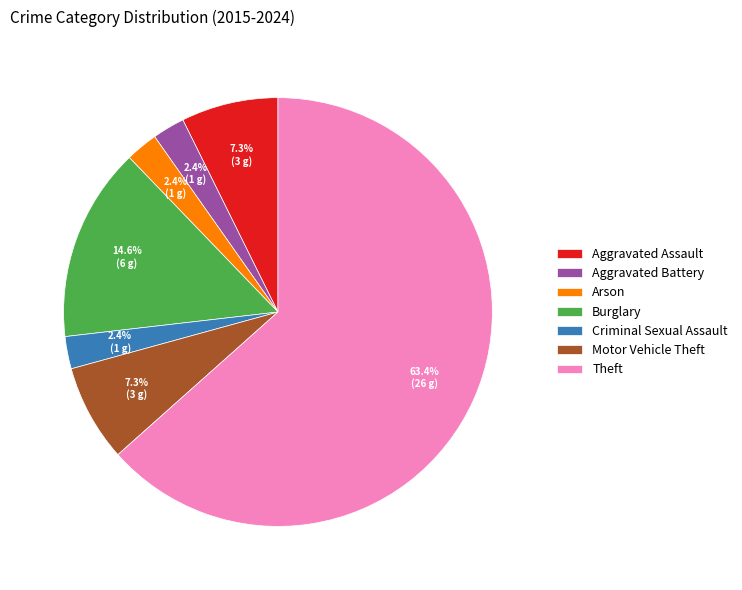

Is the sum of Burglary and Theft greater than half?

Yes